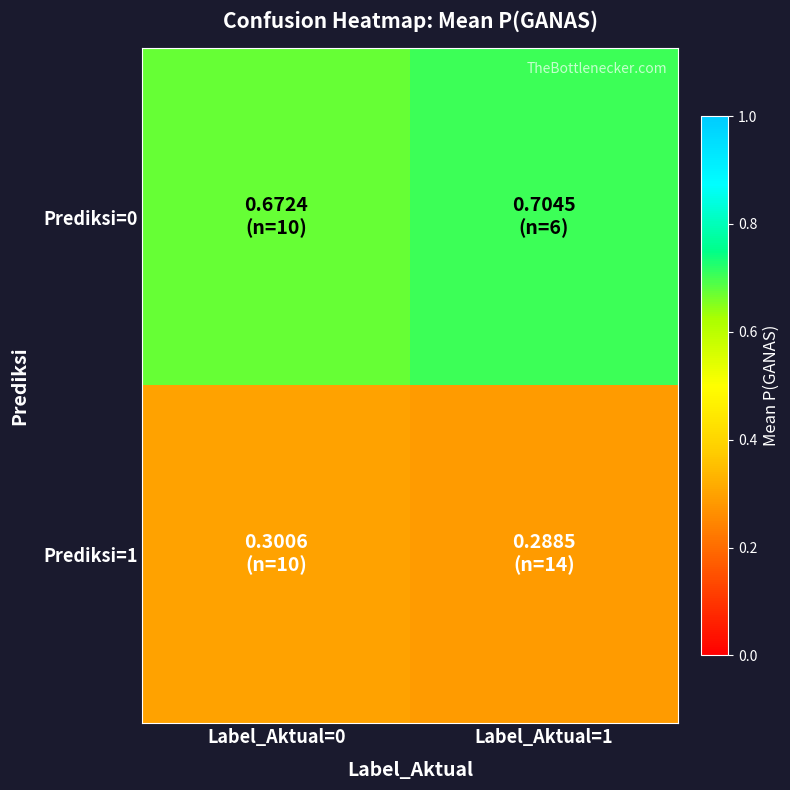

Reading right to left, transcribe all the data shown in this chart.

Prediksi=0: Label_Aktual=1=0.7	Label_Aktual=0=0.7
Prediksi=1: Label_Aktual=1=0.3	Label_Aktual=0=0.3